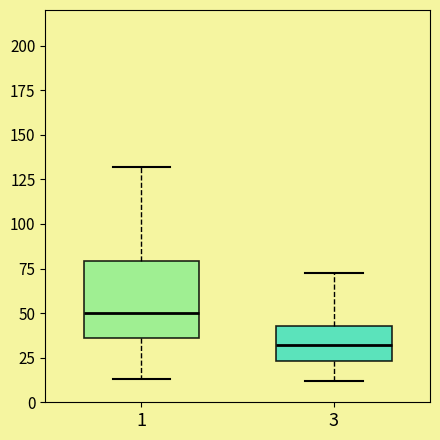

Reading left to right, read every box against the y-axis: the position of its median line, the range the box covers, and the ends of its whiskers. The values are not printed on the chart, so give them approximately, as read against the axis.

1: median 50, box 35 to 80, whiskers 15 to 130
3: median 30, box 25 to 45, whiskers 10 to 70